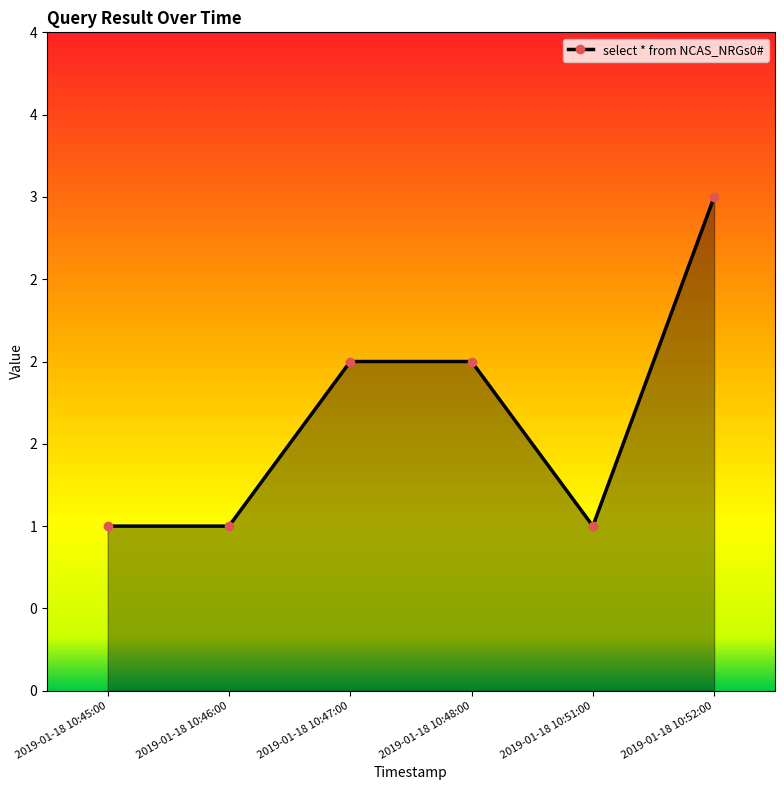

Does the chart have visible grid lines?

No